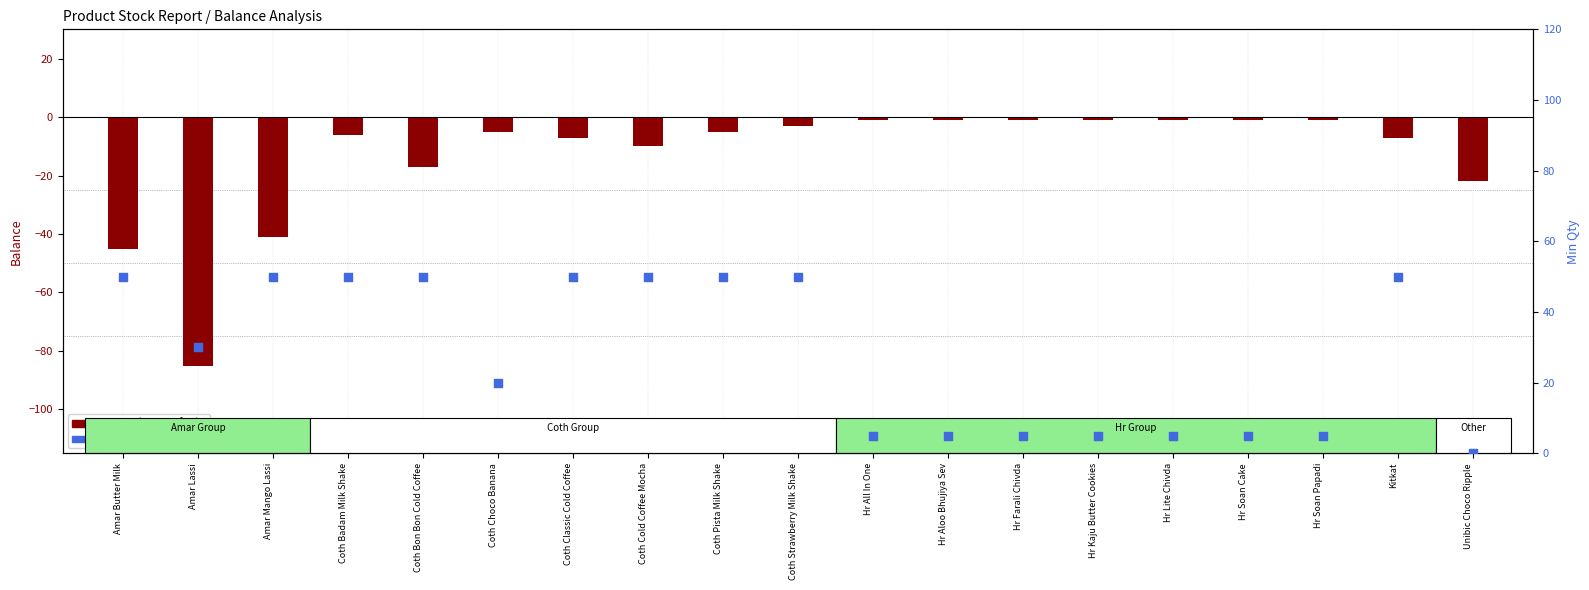

At how many categories does at least one series exceed -77?

19